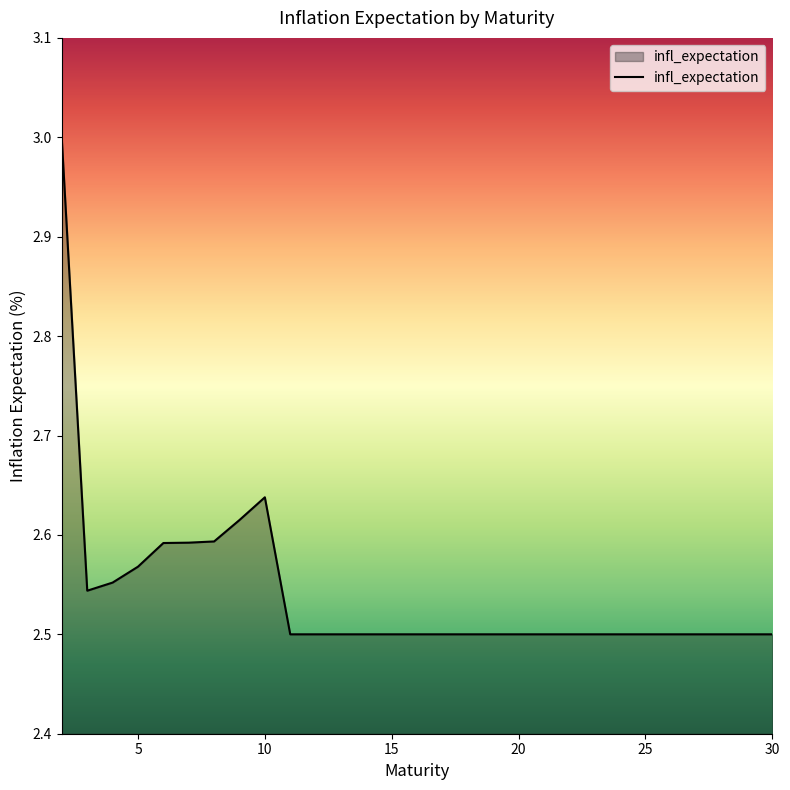

What is the difference between the maximum and minimum values?

0.5